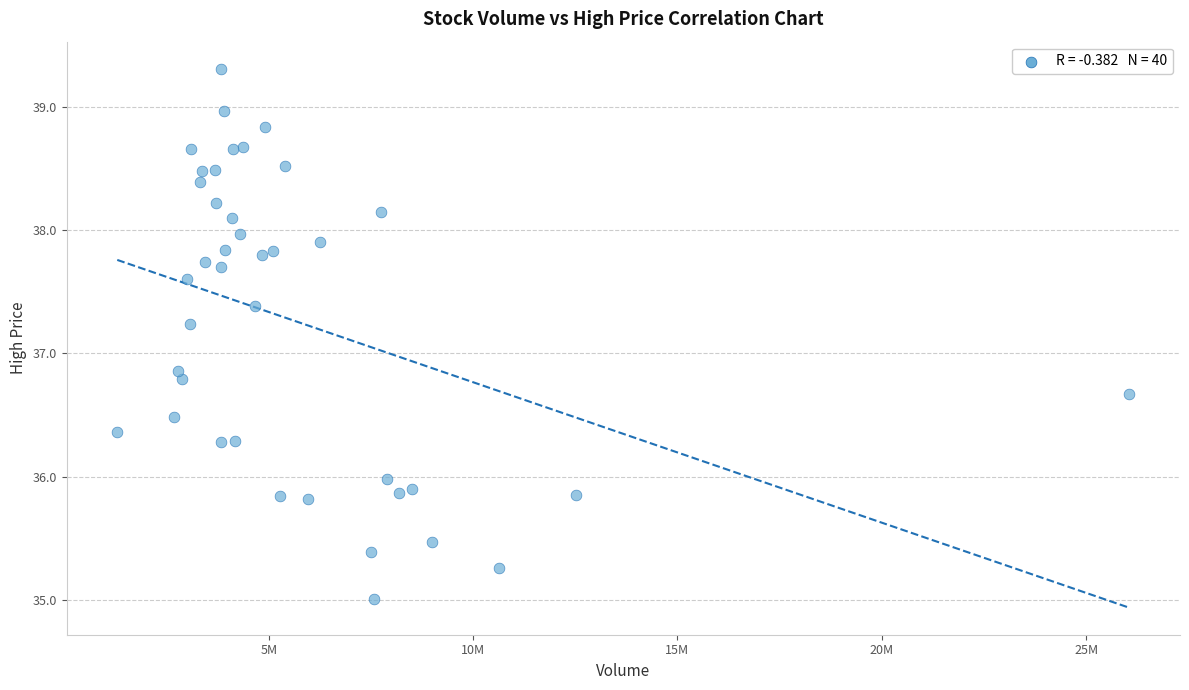

What Y value in the scatter plot is closest to 37?

36.9